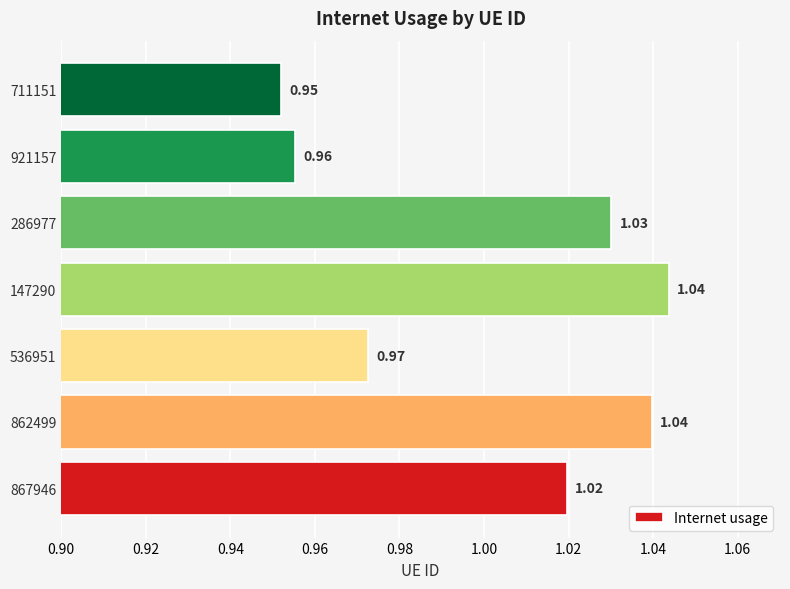

Which has a higher value, 867946 or 711151?

867946